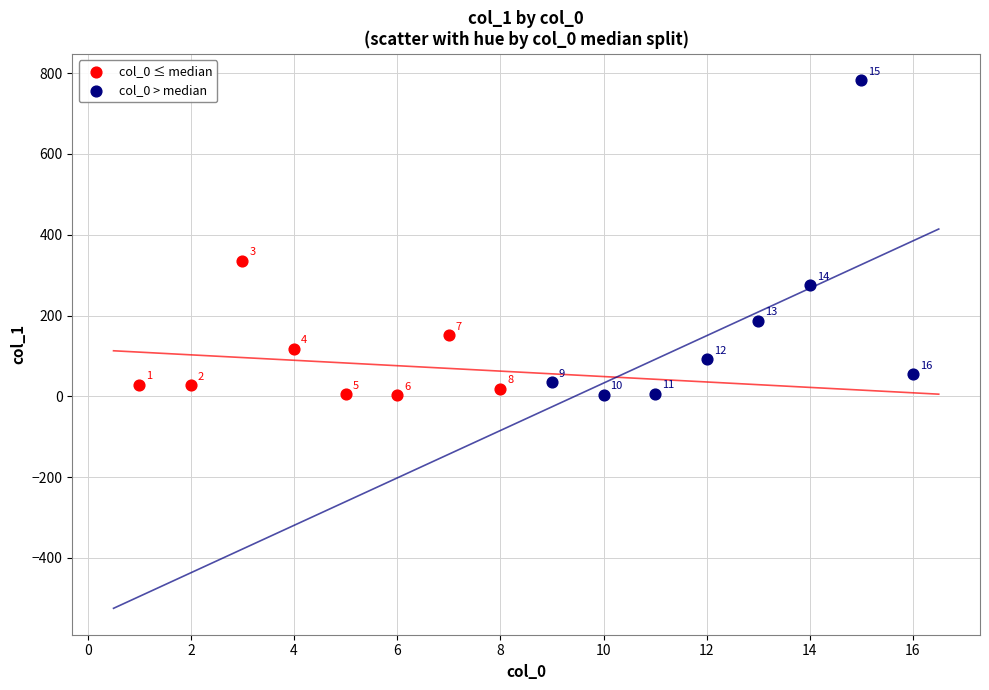

Which series reaches the minimum Y coordinate?

col_0 ≤ median